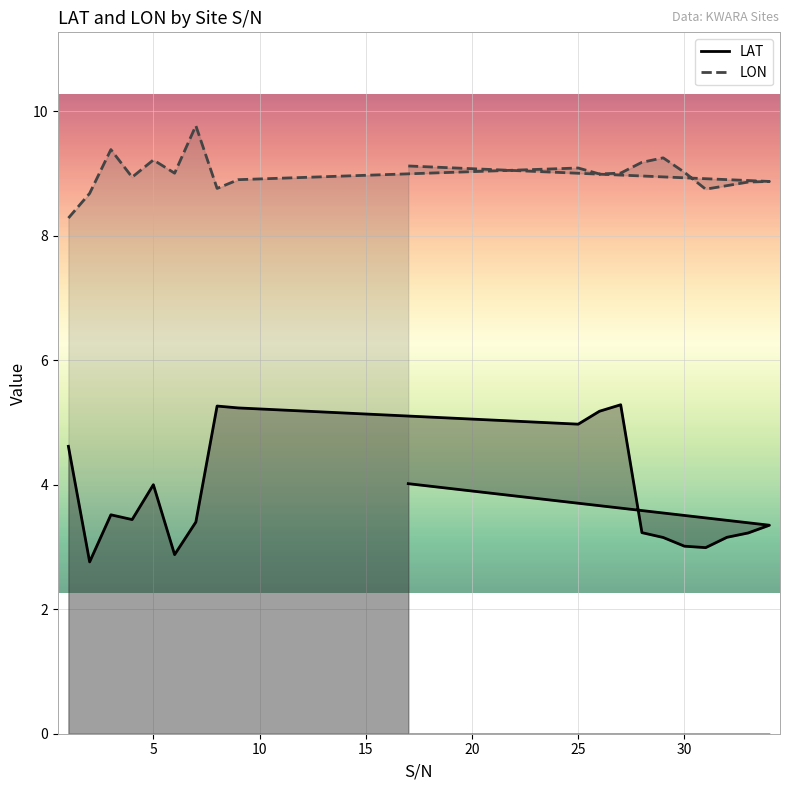

List the series in order of their overall mean, lowest first.

LAT, LON